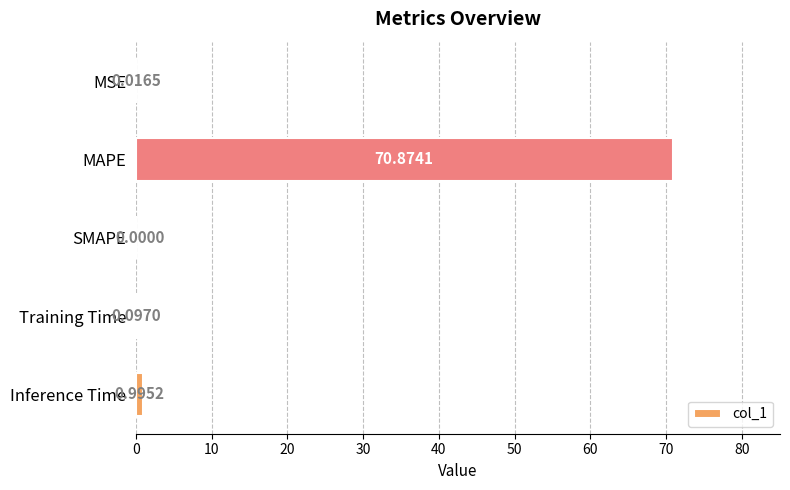

What is the average value?

14.4